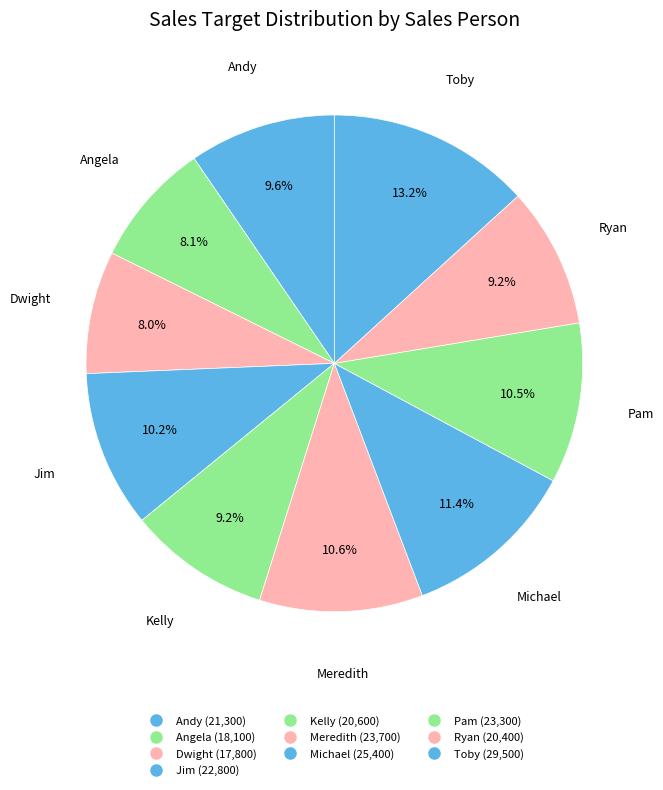

To the nearest percent, what is the combined percentage of Andy and Toby?

23%